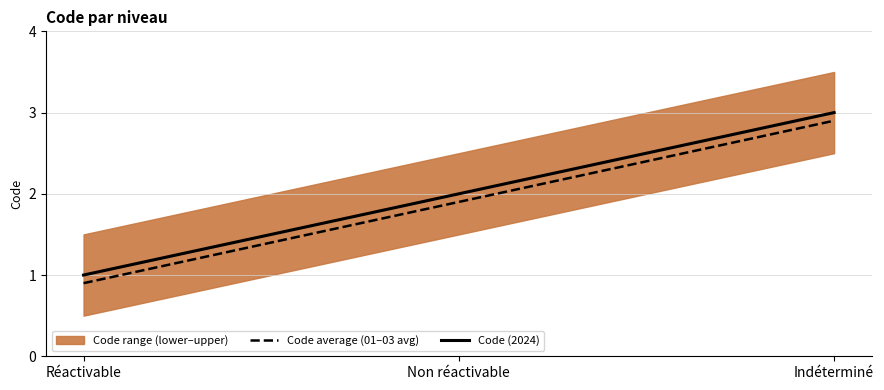

What is the label of the 2nd point from the right?

Non réactivable